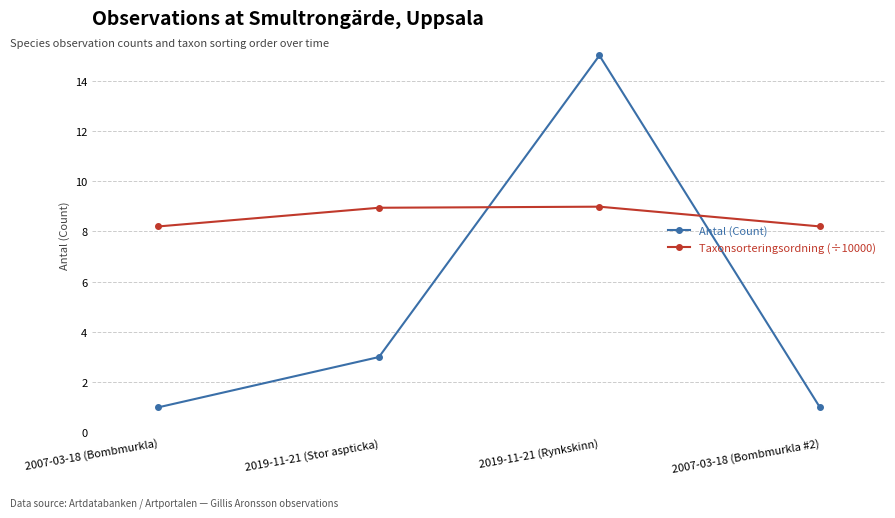

What position from the left is 2007-03-18 (Bombmurkla #2)?

4